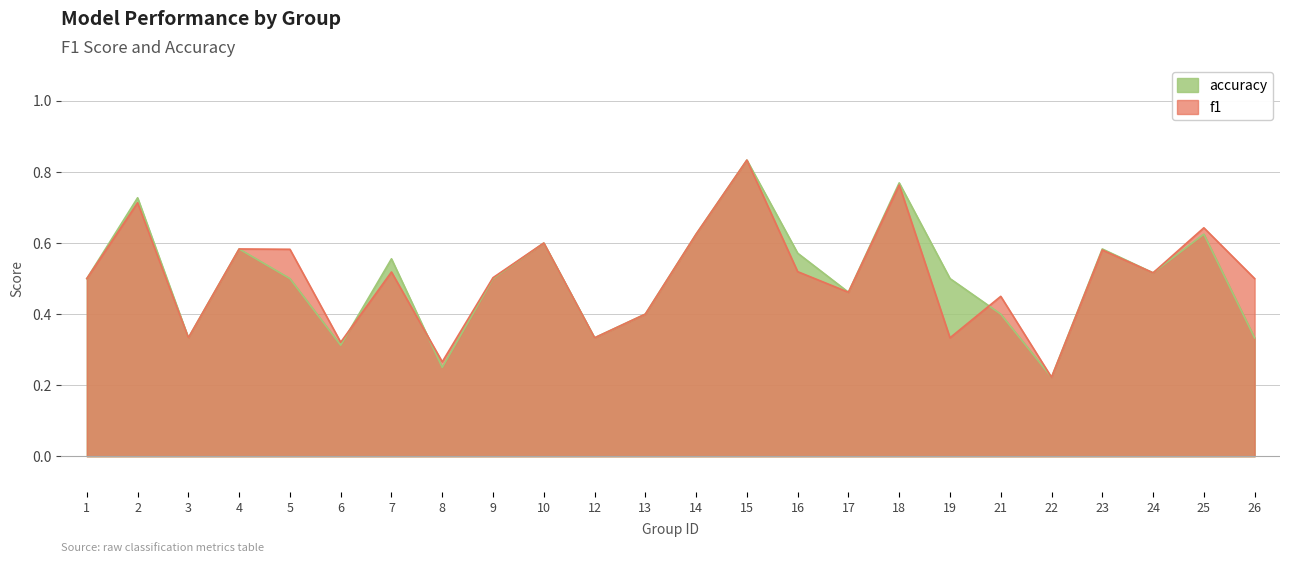

At how many categories does at least one series exceed 0?

24